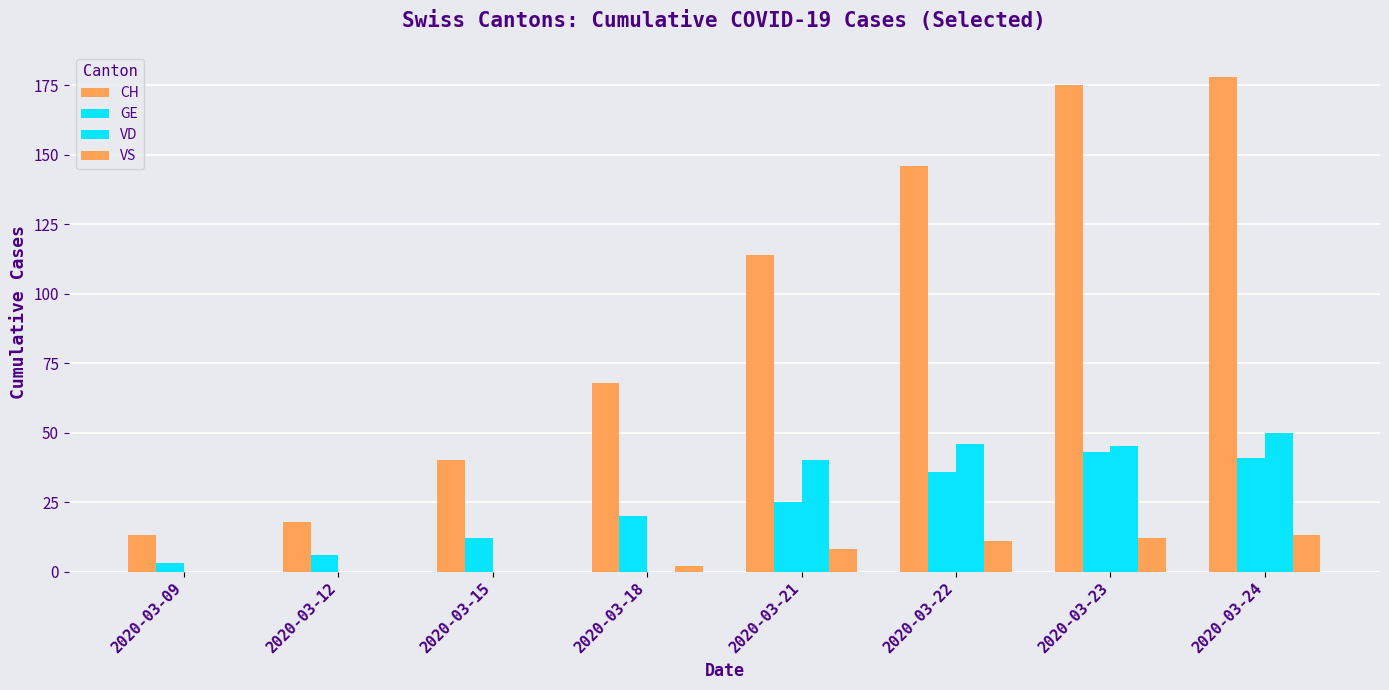

At 2020-03-18, list the series in order from smallest to largest.

VD, VS, GE, CH